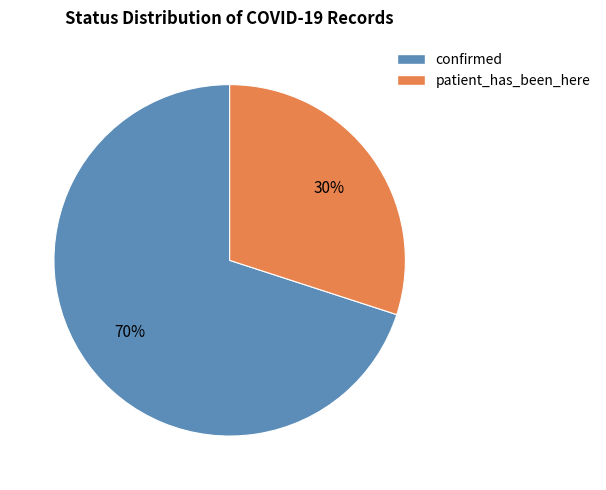

True or false: patient_has_been_here accounts for 22% of the total.

False